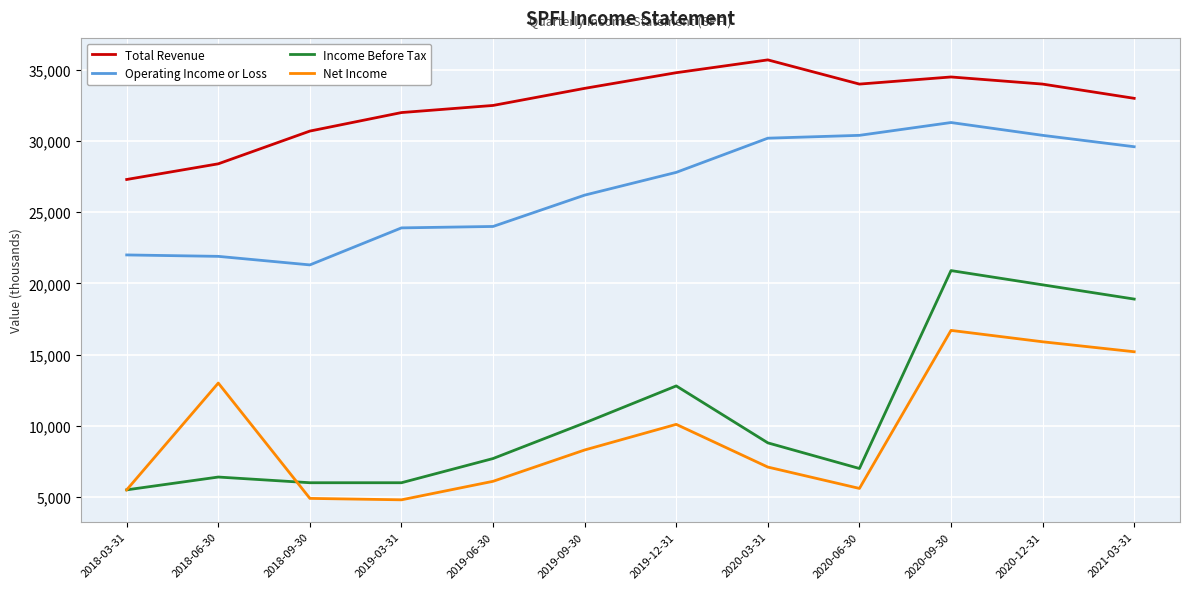

What is the total value across all series at 2020-03-31?

81800